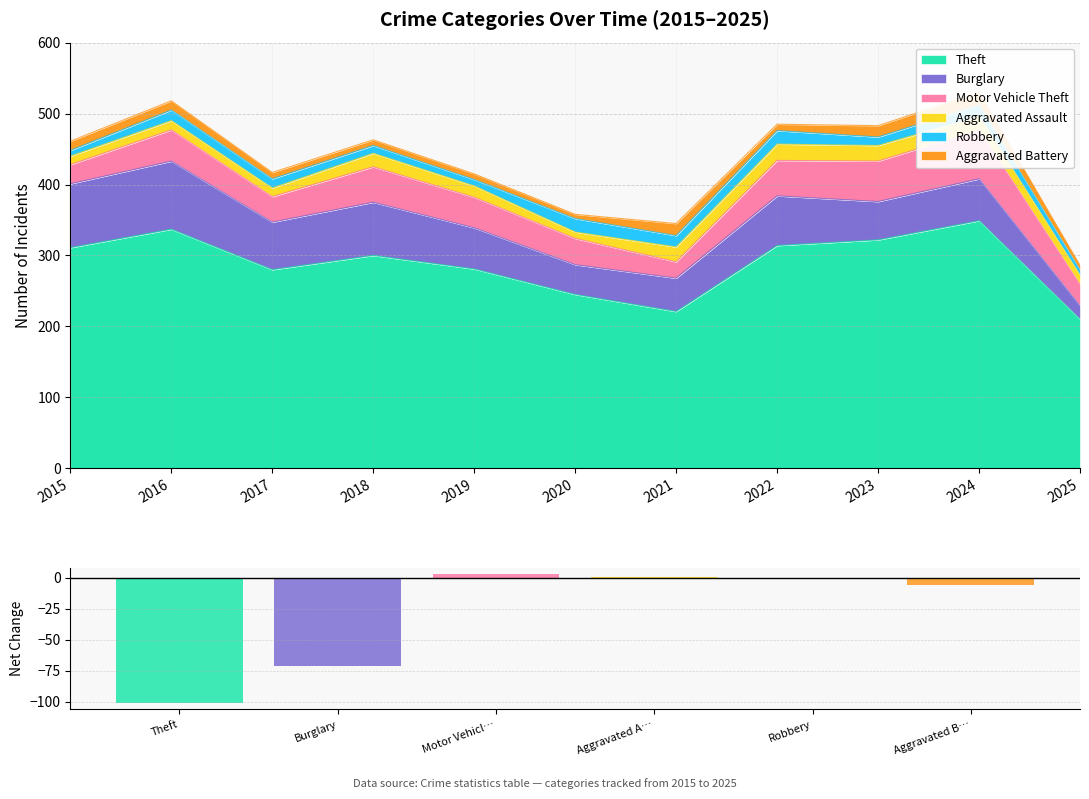

Reading left to right, extract all data points from this chart.

Theft=-101	Burglary=-71	Motor Vehicl…=3	Aggravated A…=1	Robbery=-1	Aggravated B…=-6